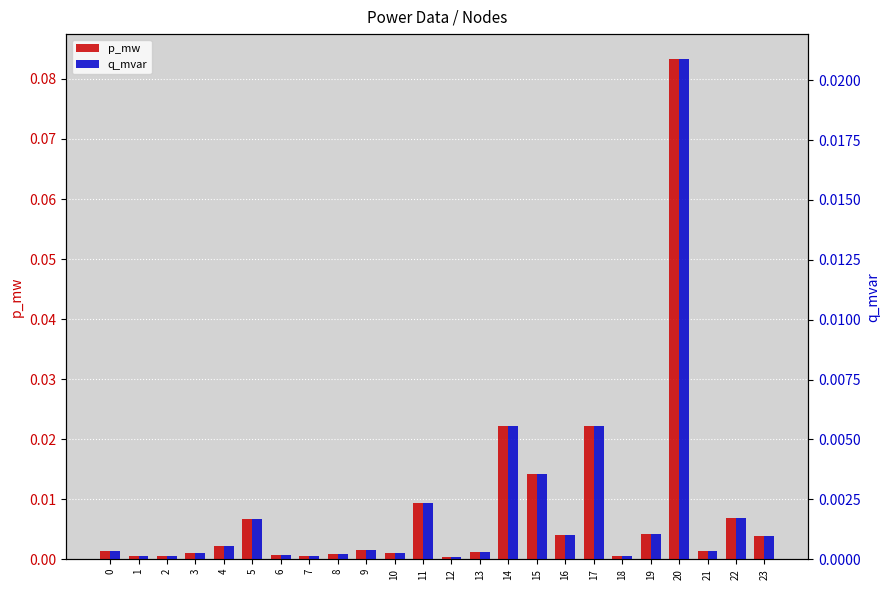

At which category is the sum across all series the highest?

20